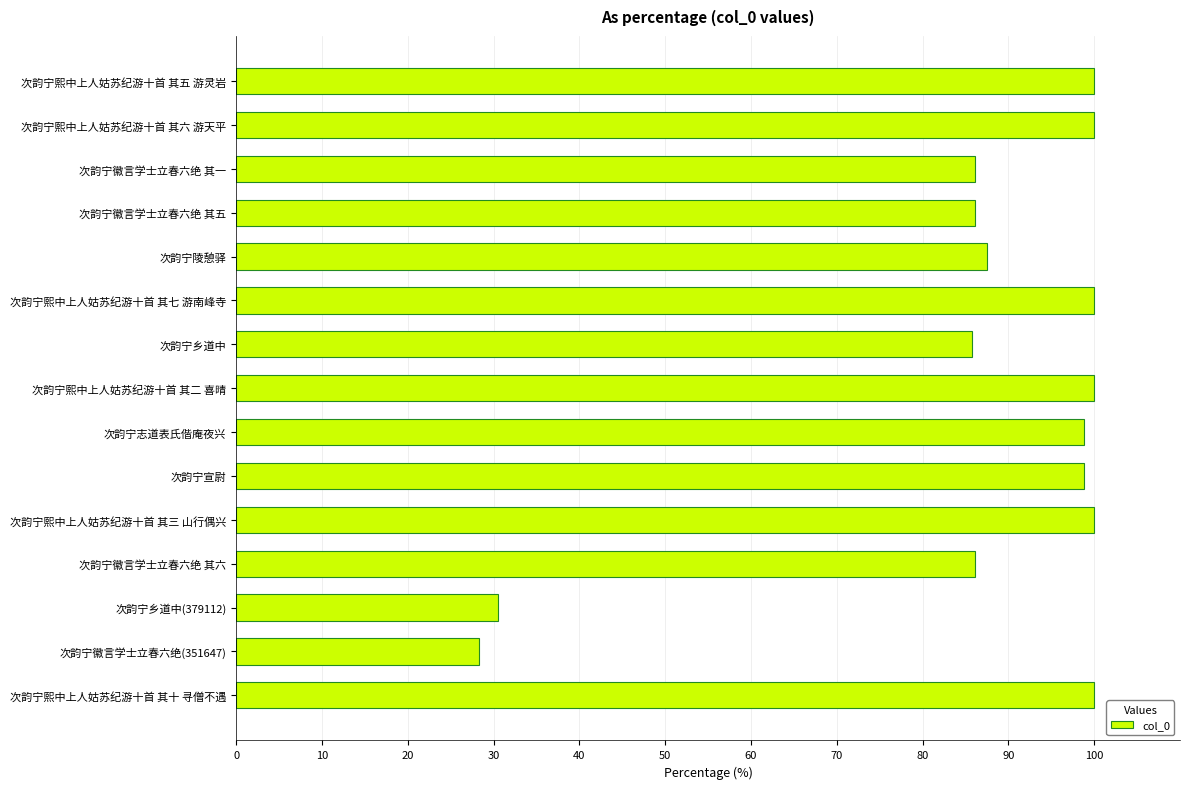

What is the change in value from 次韵宁徽言学士立春六绝 其一 to 次韵宁徽言学士立春六绝(351647)?

-57.8